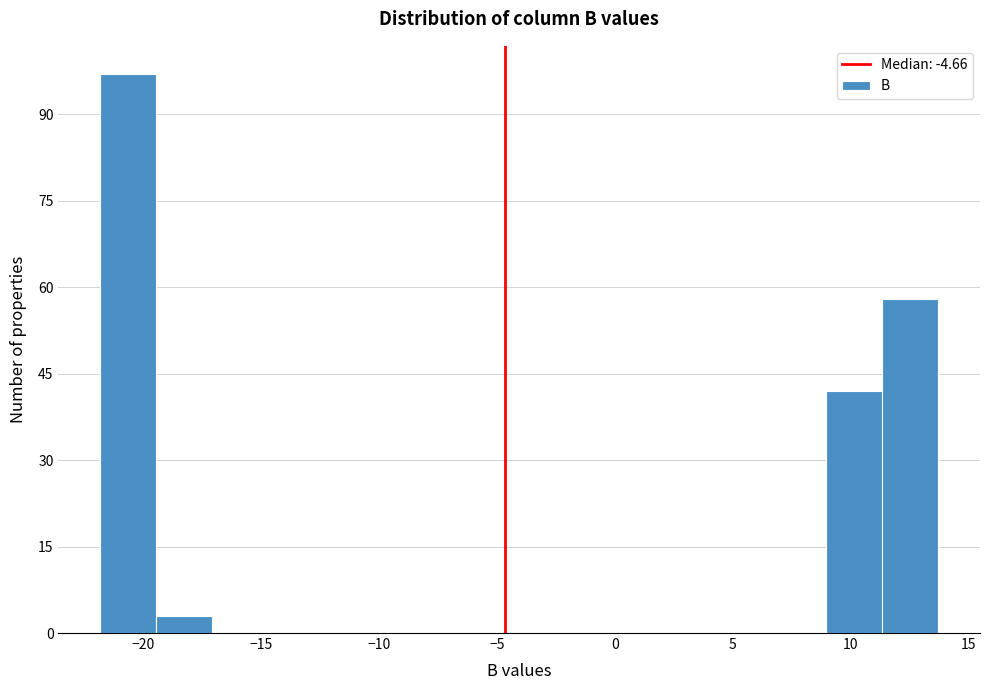

Over which range of the x-axis is the bar tallest?

-22.0 to -19.5